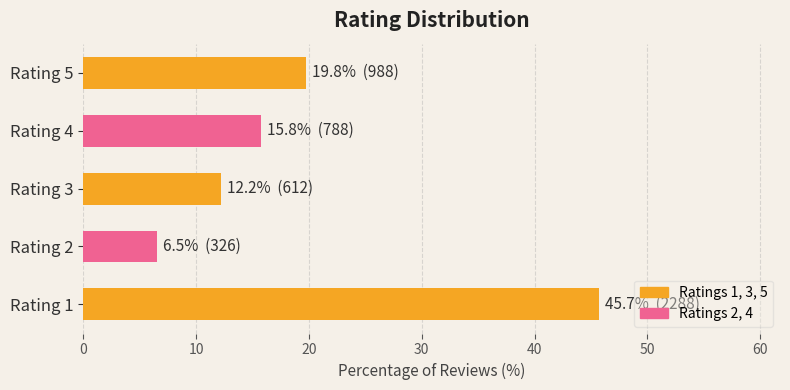

The chart shows a value of 7.7 at Rating 4. True or false?

False